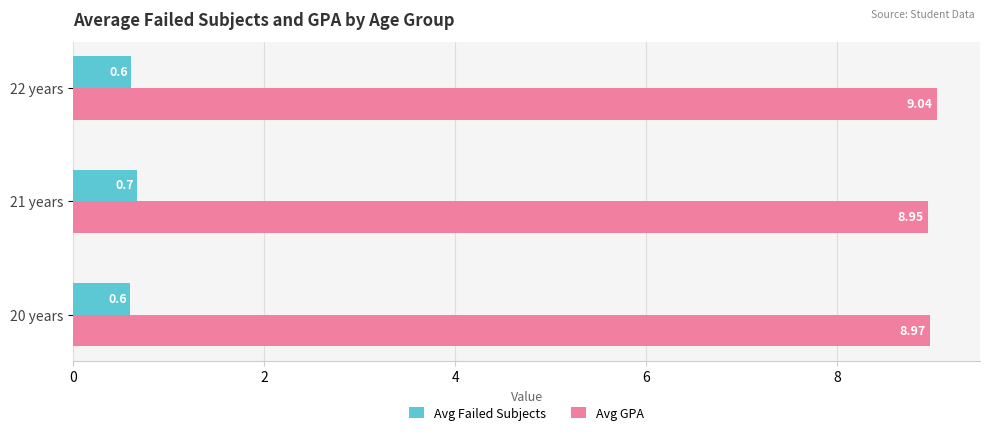

List the series in order of their overall mean, lowest first.

Avg Failed Subjects, Avg GPA